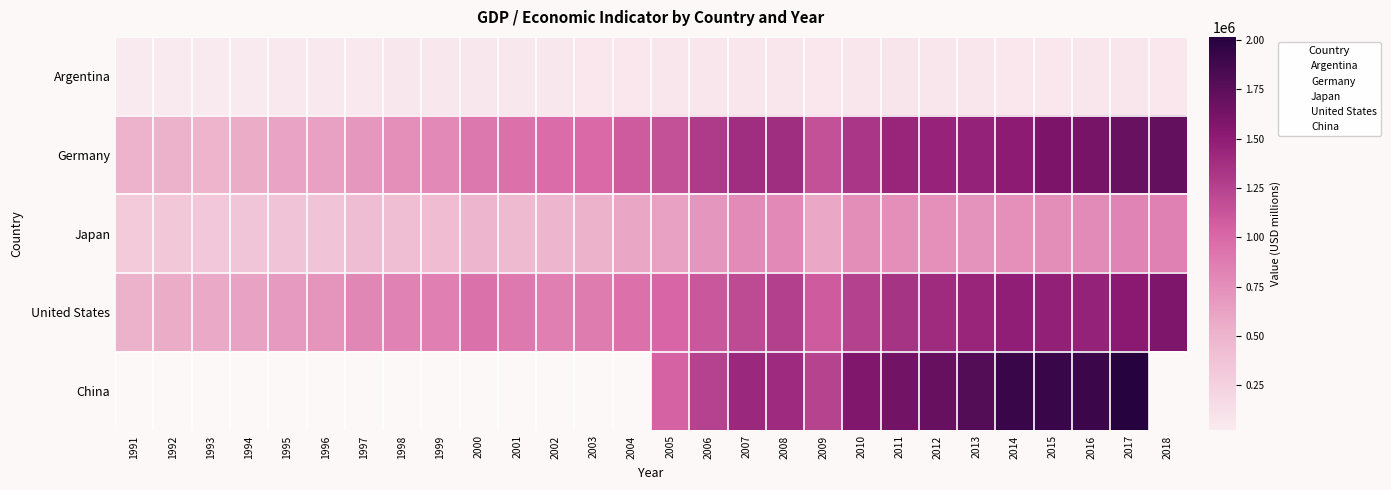

What is the difference between the Germany values at 2007 and 2008?

2388.0